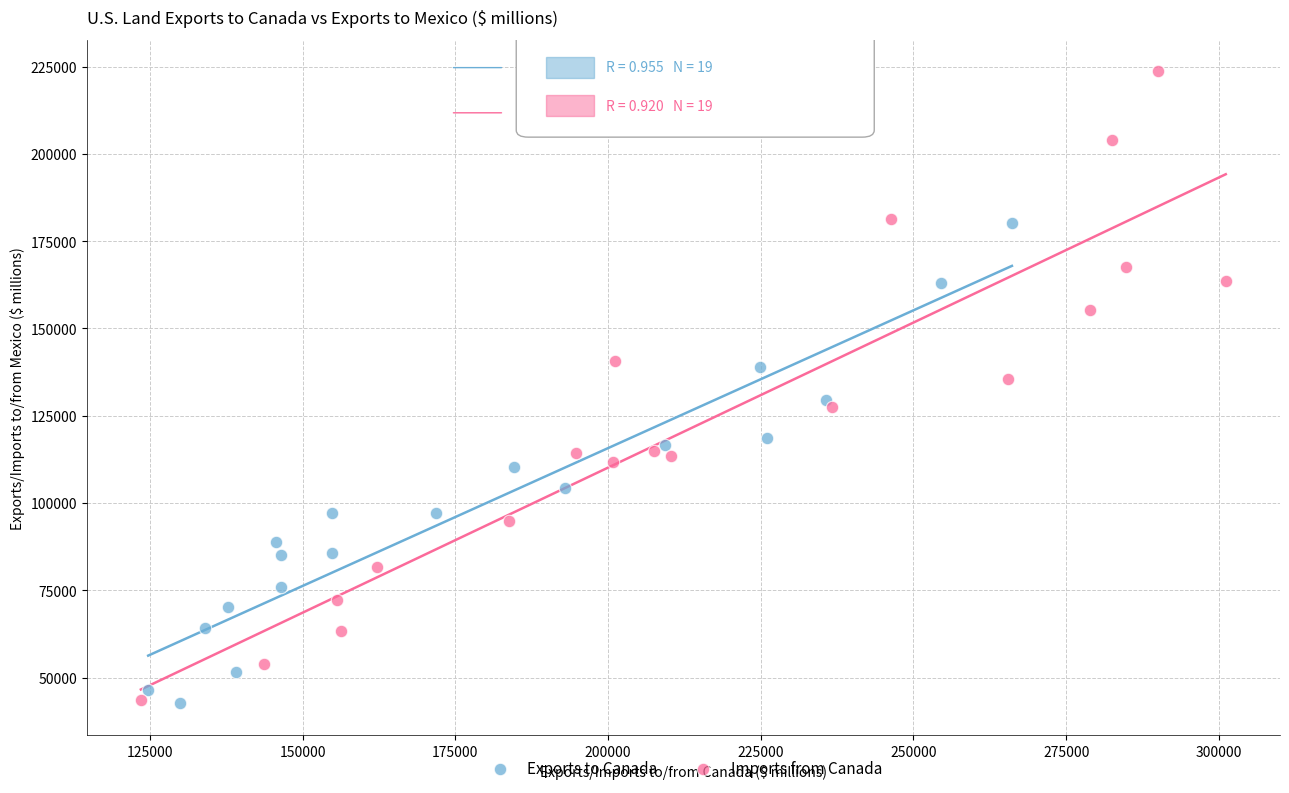

What are all the series names shown in the legend?

Exports to Canada, Imports from Canada